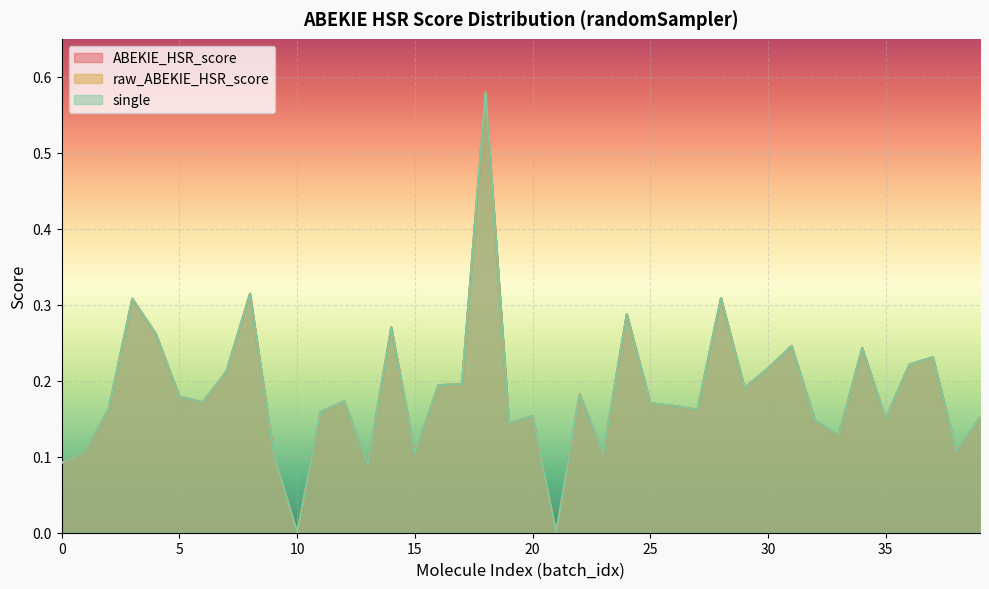

What is the sum of the raw_ABEKIE_HSR_score values at 3 and 5?

0.5